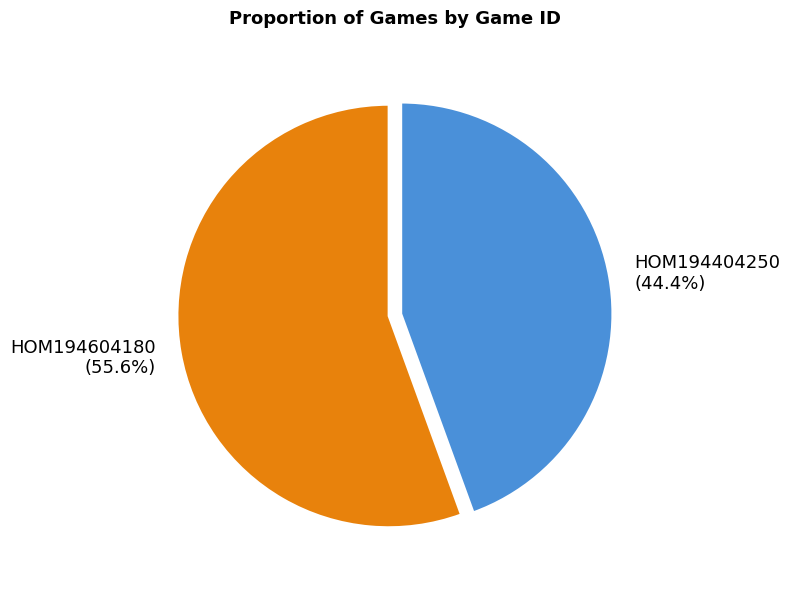

Does any single category account for the majority?

Yes